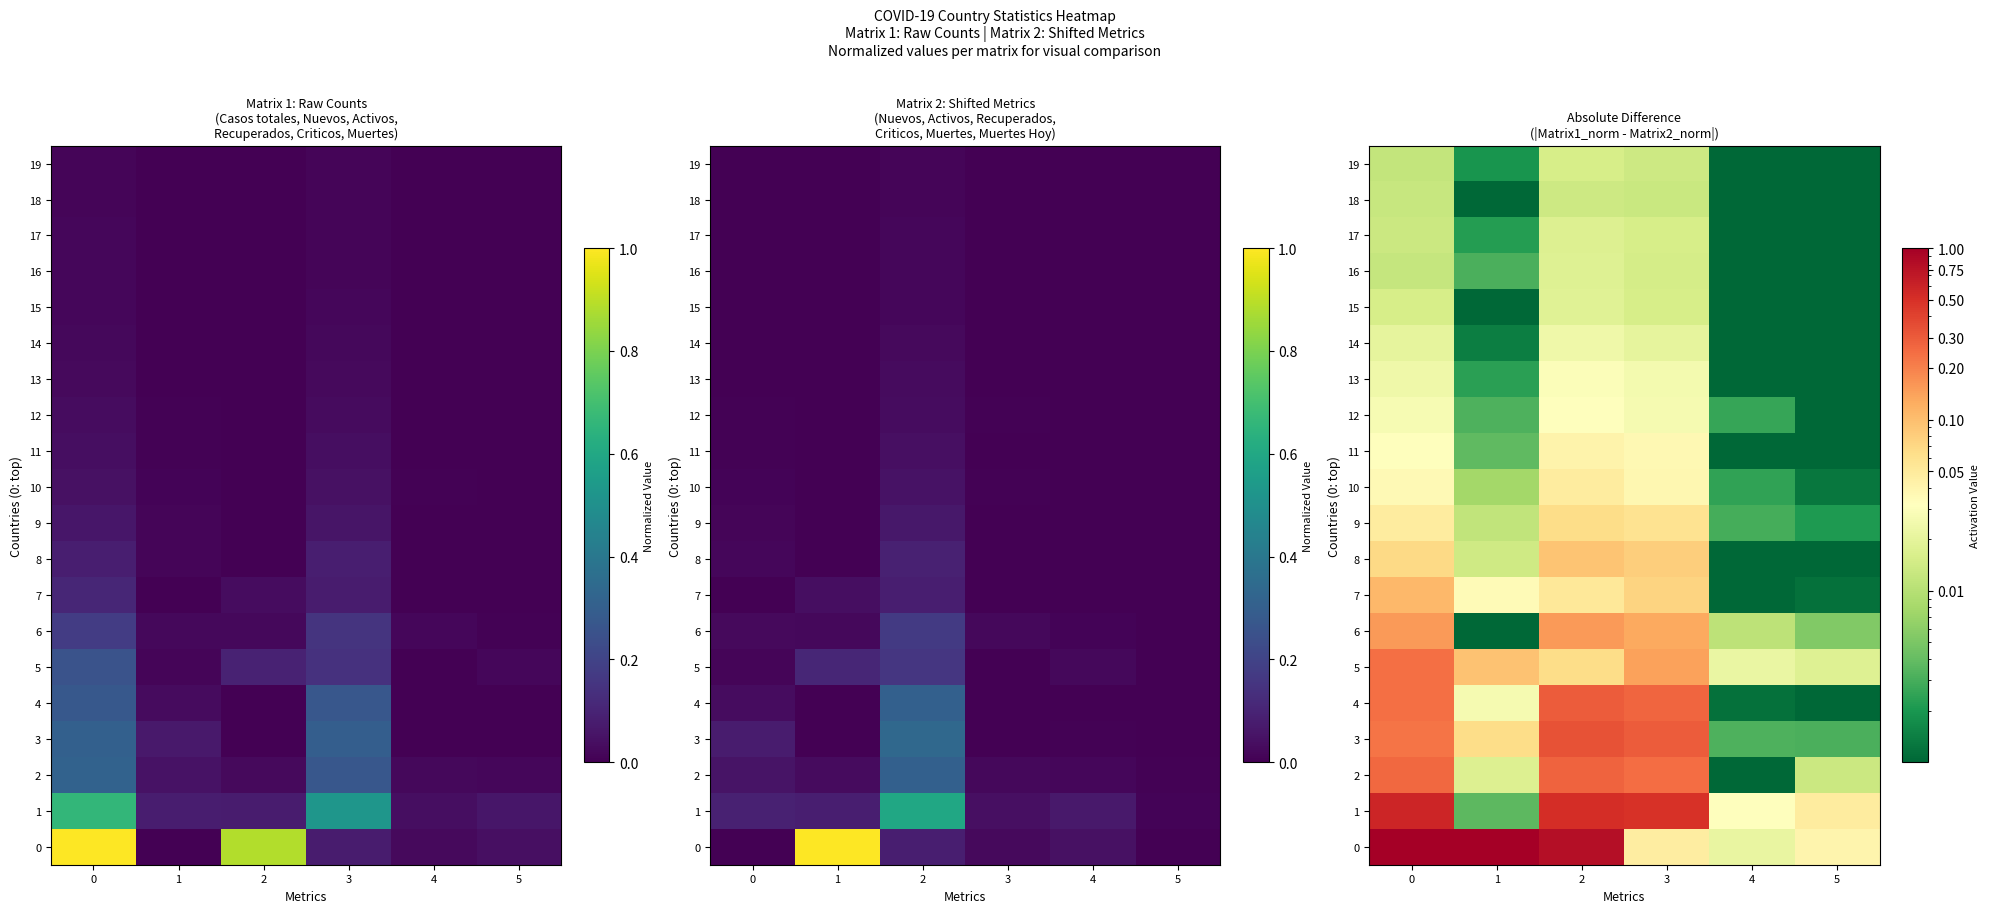

Count the number of data series in this chart.

20